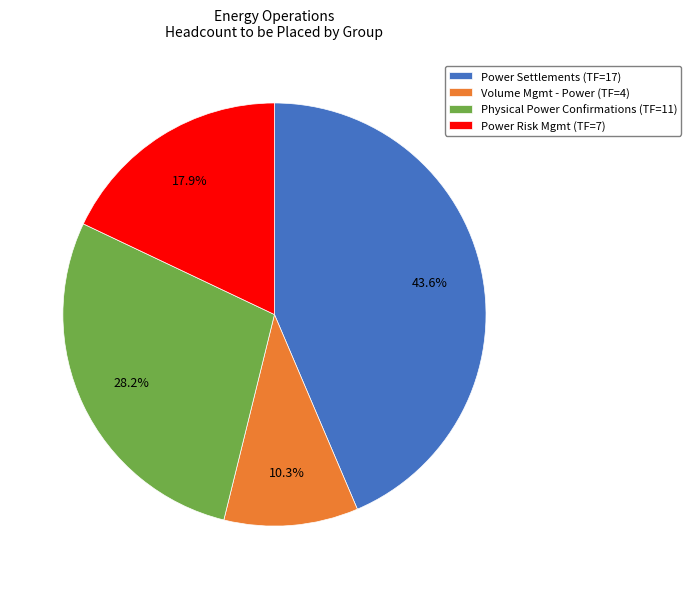

Which has a higher value, Physical Power Confirmations (TF=11) or Power Settlements (TF=17)?

Power Settlements (TF=17)